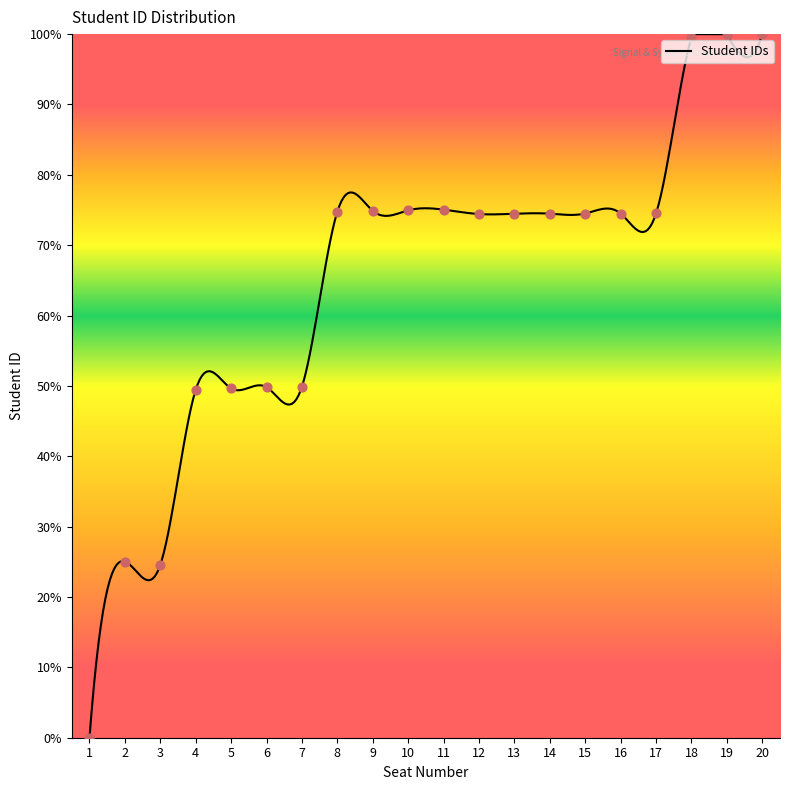

What is the ratio of the value at 20 to the value at 9?

1.3